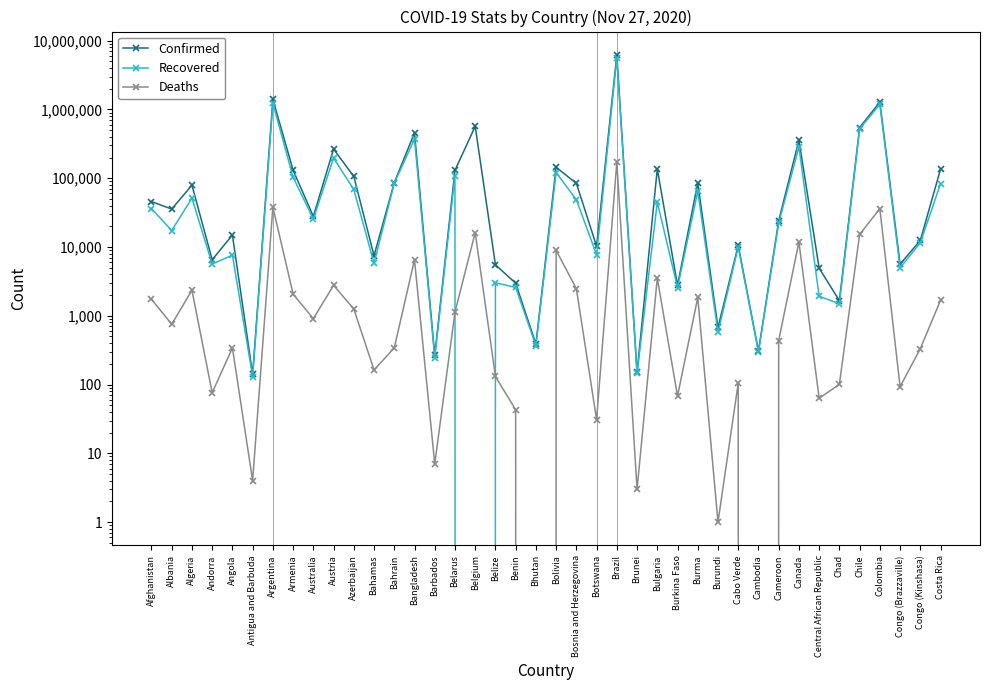

Rank the categories by Recovered value from lowest to highest.

Belgium, Antigua and Barbuda, Brunei, Barbados, Cambodia, Bhutan, Burundi, Chad, Central African Republic, Burkina Faso, Benin, Belize, Congo (Brazzaville), Andorra, Bahamas, Angola, Botswana, Cabo Verde, Congo (Kinshasa), Albania, Cameroon, Australia, Afghanistan, Bulgaria, Bosnia and Herzegovina, Algeria, Burma, Azerbaijan, Costa Rica, Bahrain, Armenia, Belarus, Bolivia, Austria, Canada, Bangladesh, Chile, Colombia, Argentina, Brazil